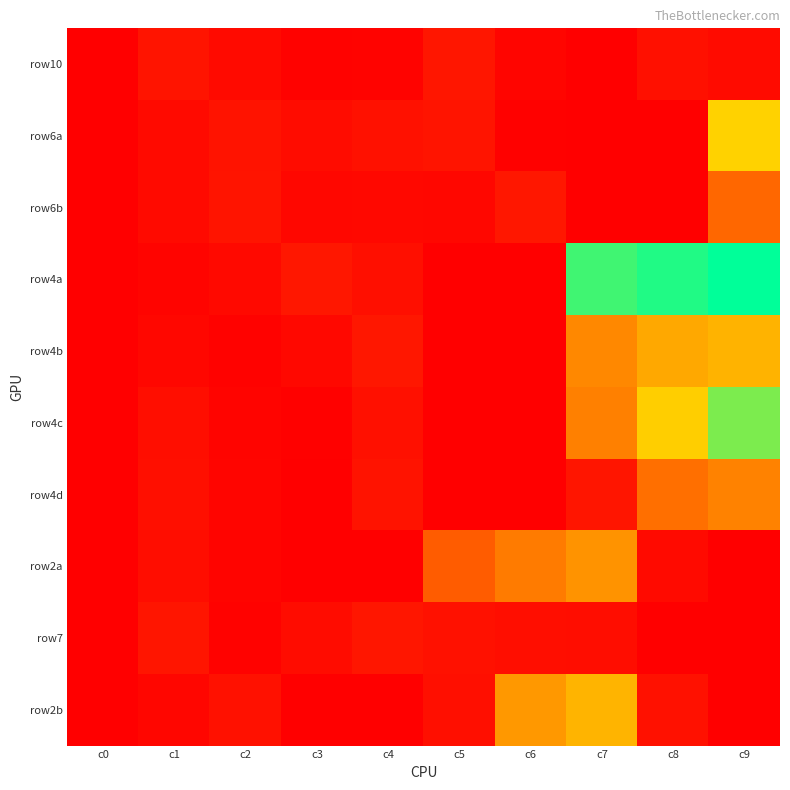

Count the number of data series in this chart.

10